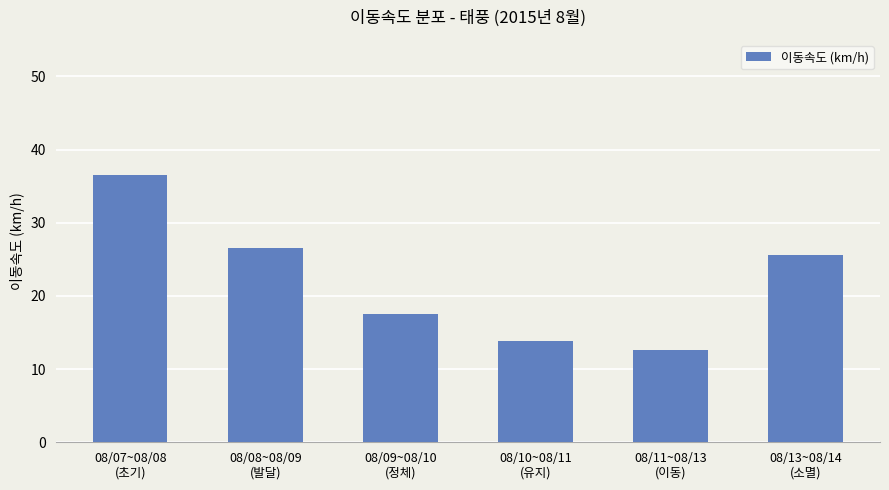

Are the bars grouped side by side (vs. stacked)?

No